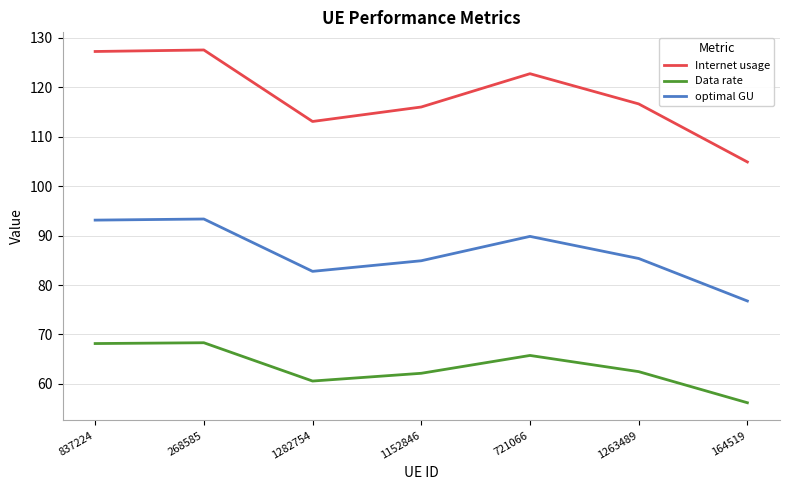

The Internet usage series shows 104.9 at 164519. True or false?

True